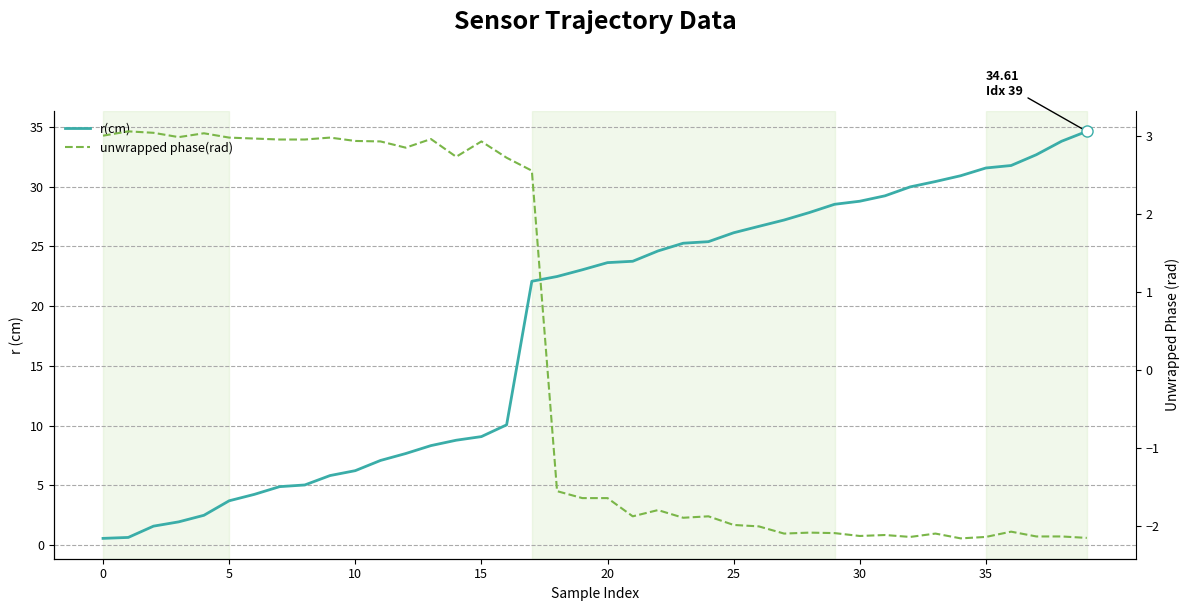

What is the label of the 3rd point from the right?

37